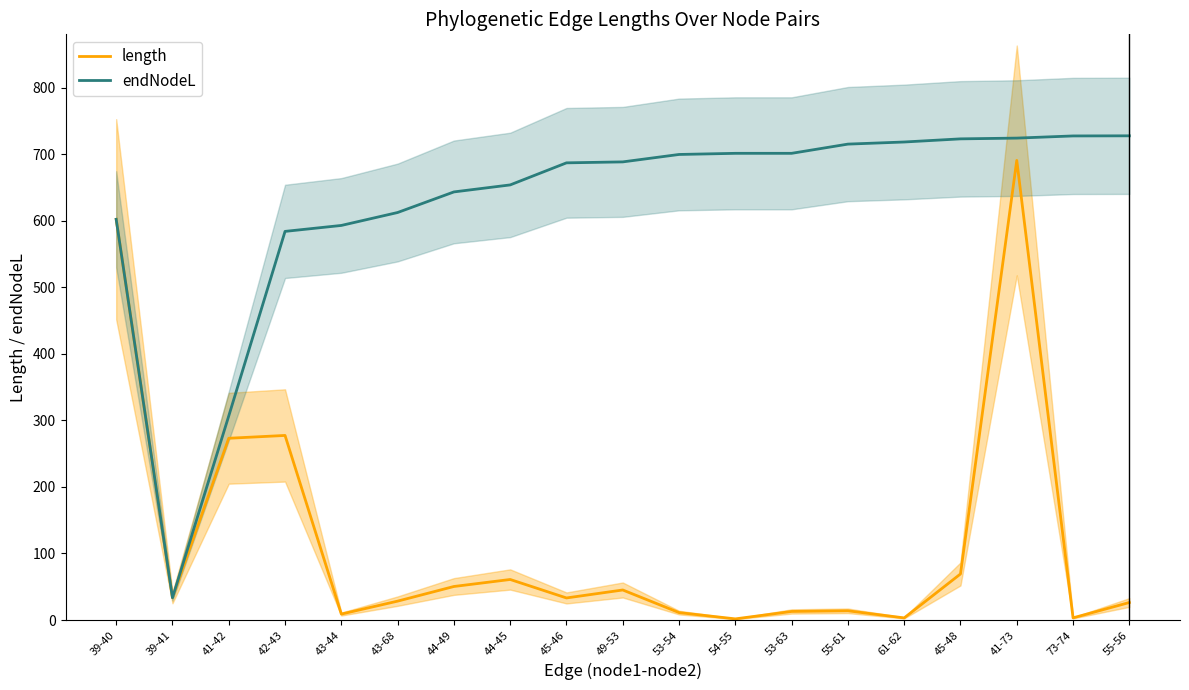

Which category has the highest value across all series?

55-56